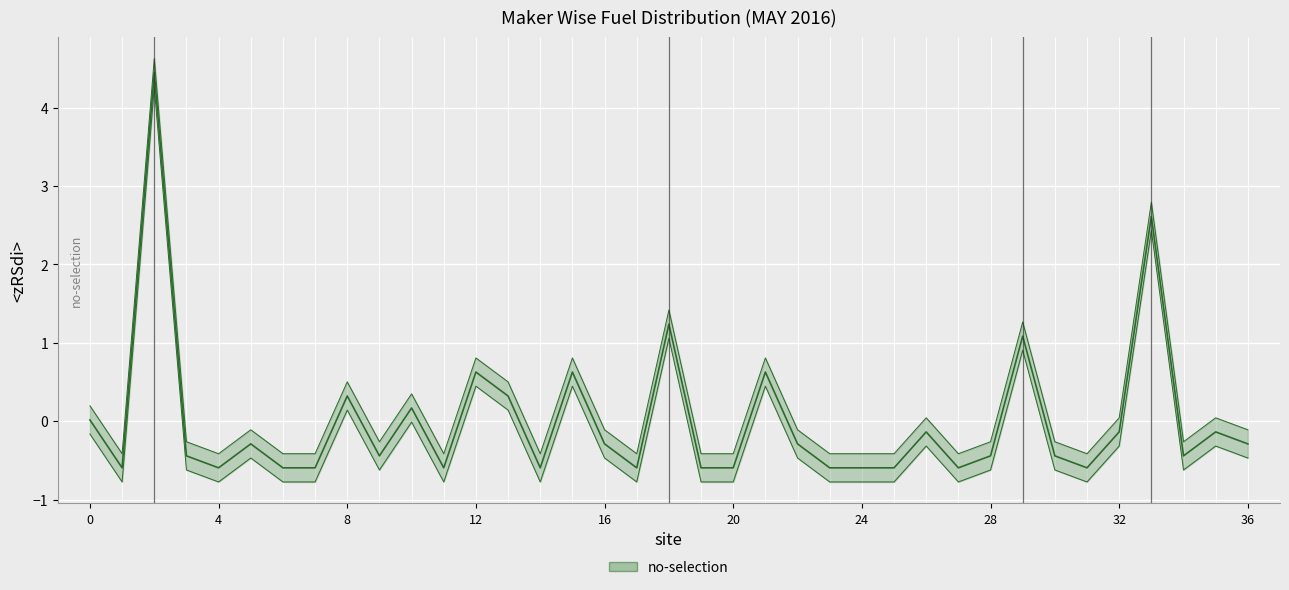

What is the minimum value shown in the chart?

-0.6